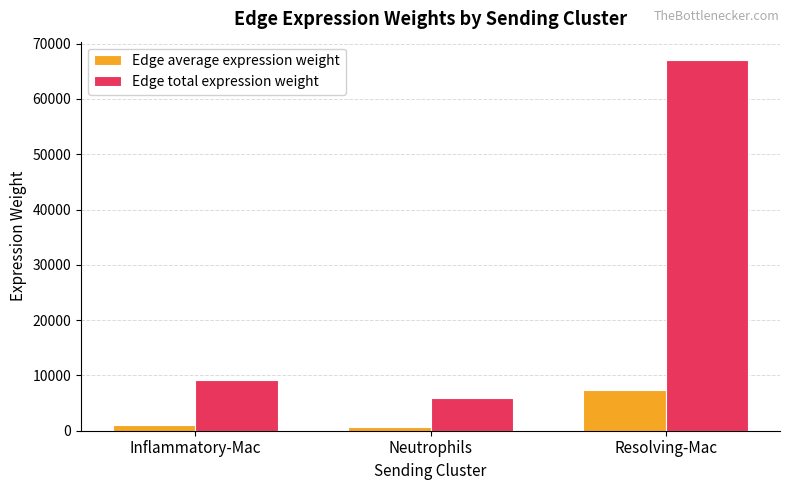

How many values in the Edge total expression weight series exceed 9235?

2